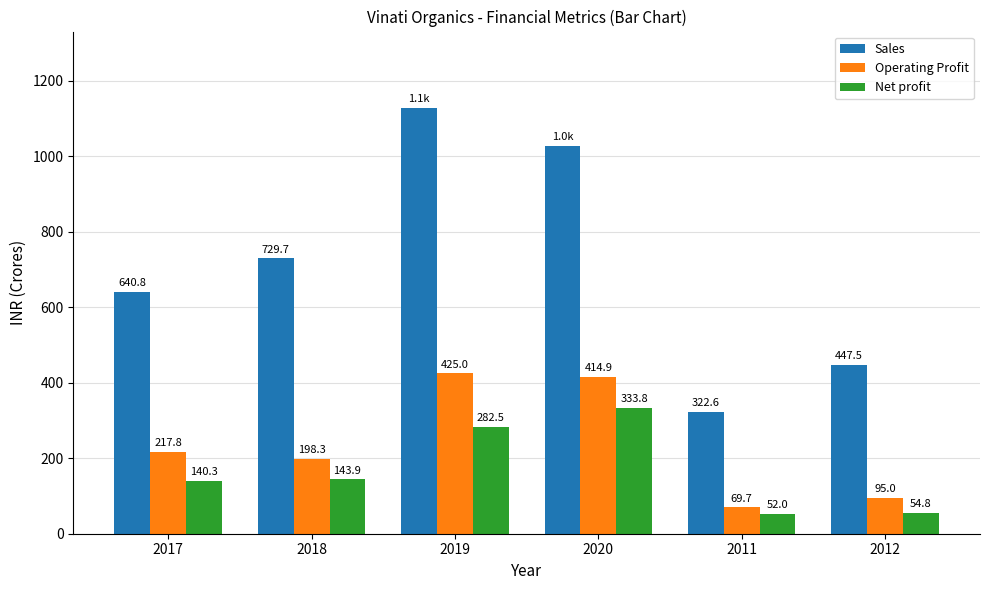

The Operating Profit series shows 744.4 at 2020. True or false?

False